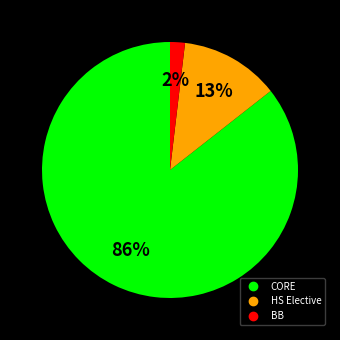

To the nearest percent, what is the average slice percentage?

33%